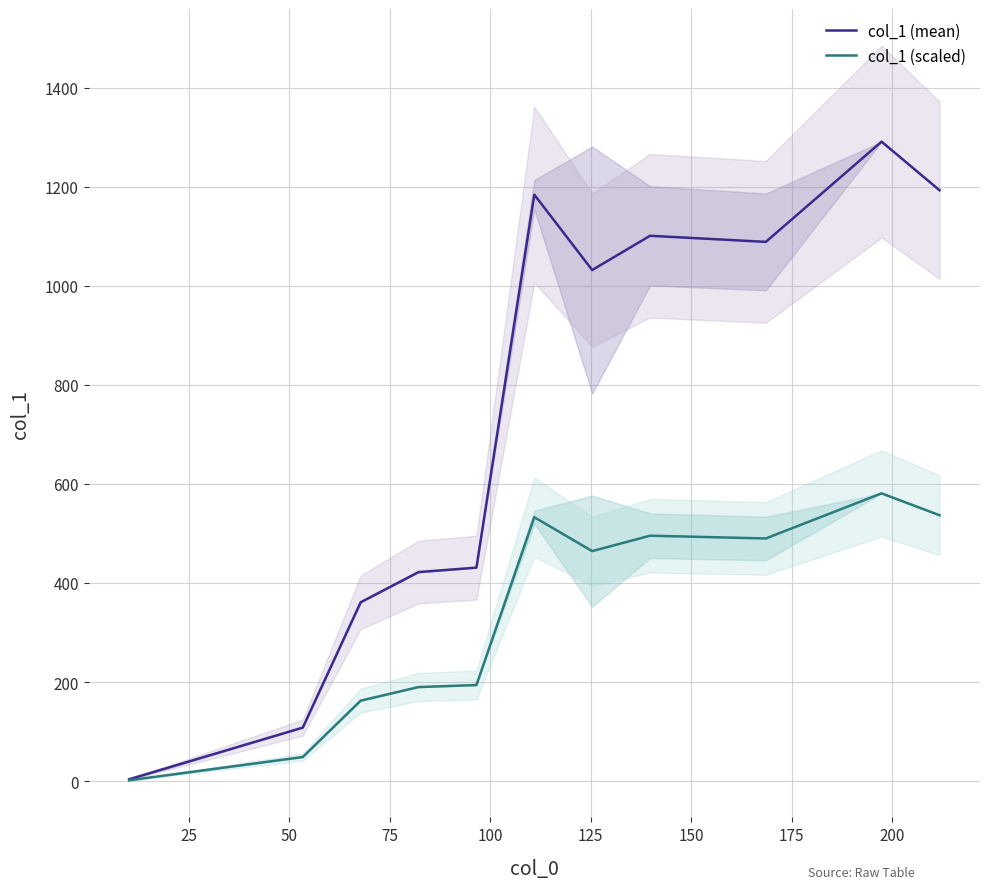

In col_1 (scaled), how many points are higher than both neighbors (excluding endpoints)?

3